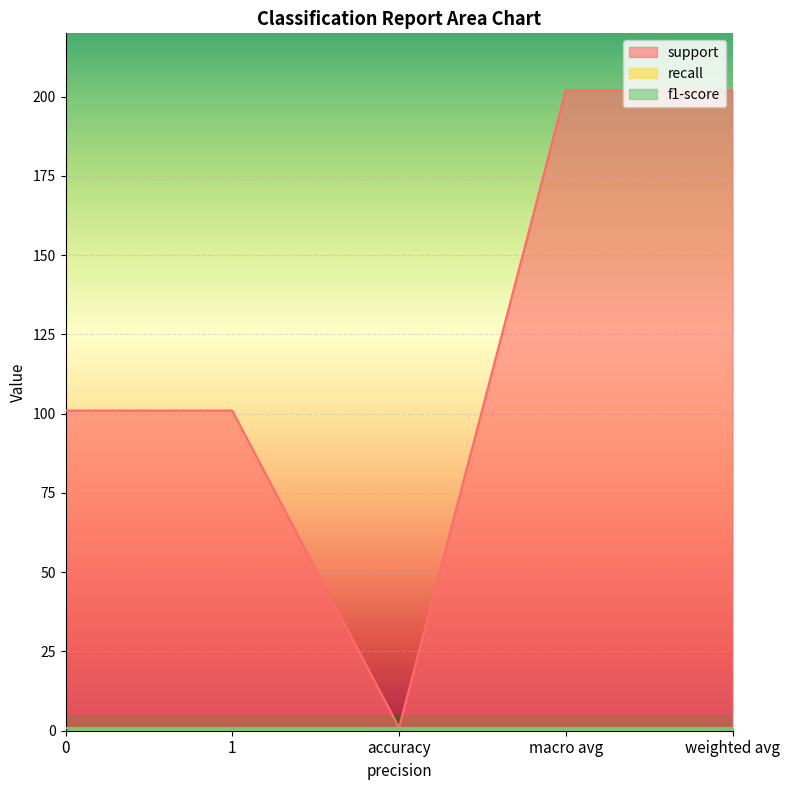

Reading right to left, list all the values displayed in this chart.

support: weighted avg=202	macro avg=202	accuracy=1	1=101	0=101
recall: weighted avg=1	macro avg=1	accuracy=1	1=1	0=1
f1-score: weighted avg=1	macro avg=1	accuracy=1	1=1	0=1